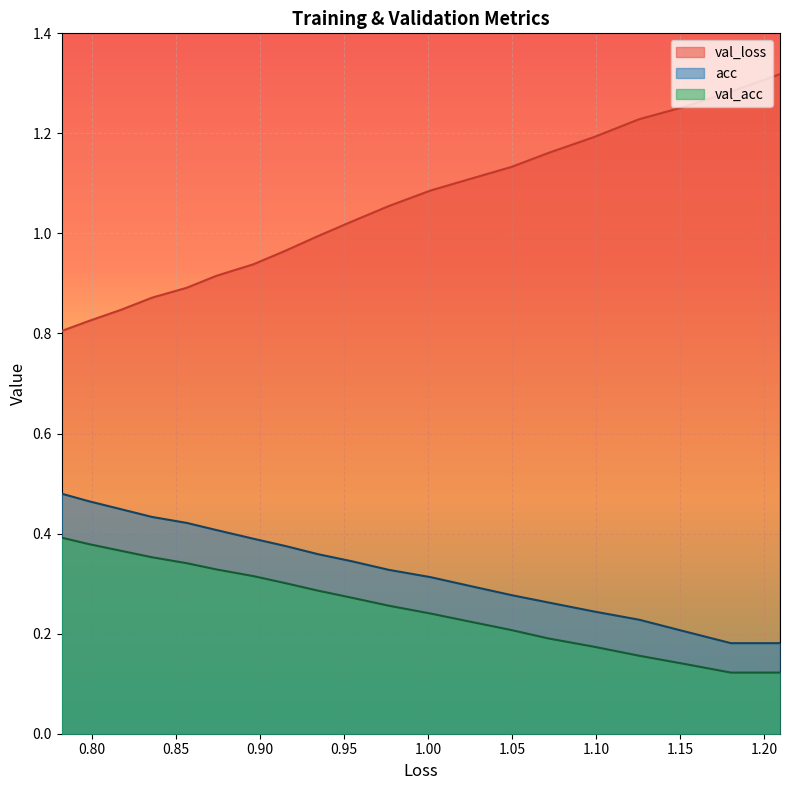

How many lines are shown in the chart?

3